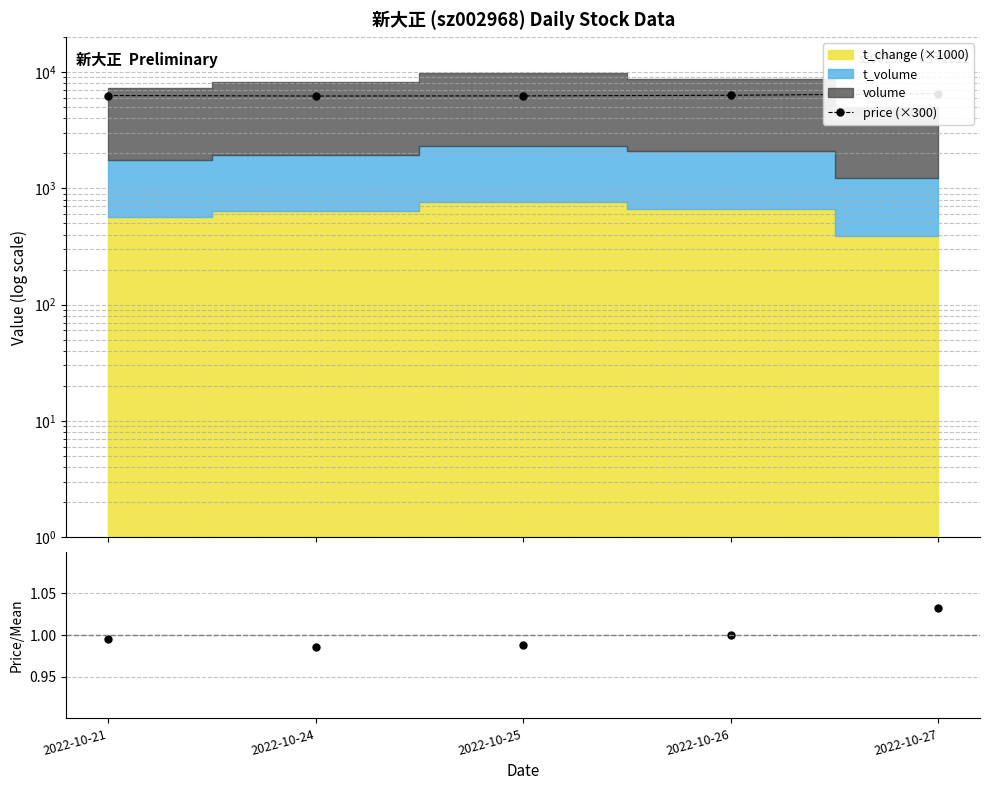

How many values in the price (×300) series exceed 6282?

2